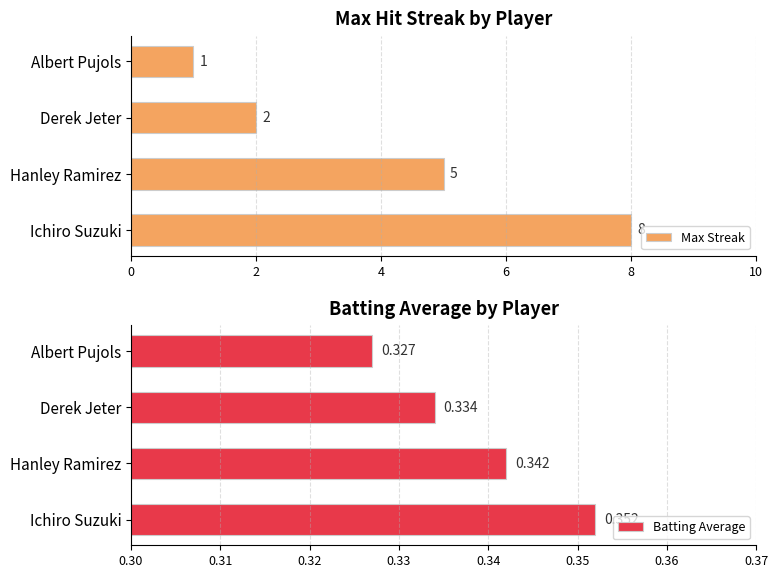

What is the difference between the maximum and second lowest values in the Max Streak series?

6